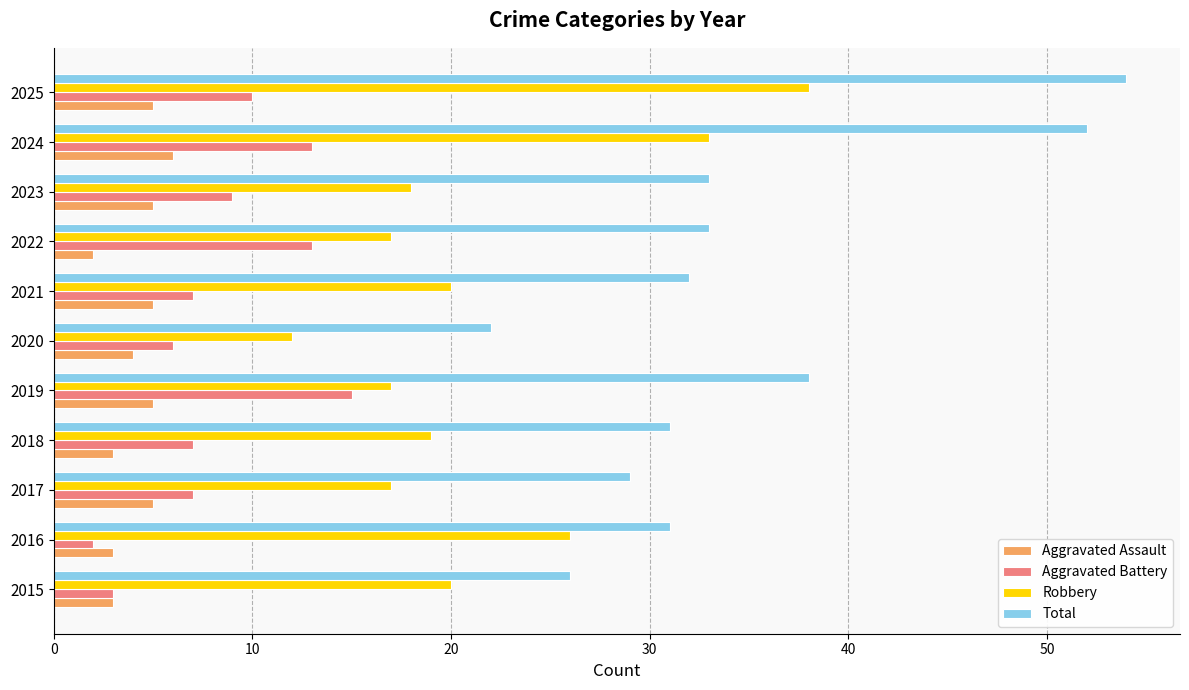

Which series has the largest range (max minus min)?

Total